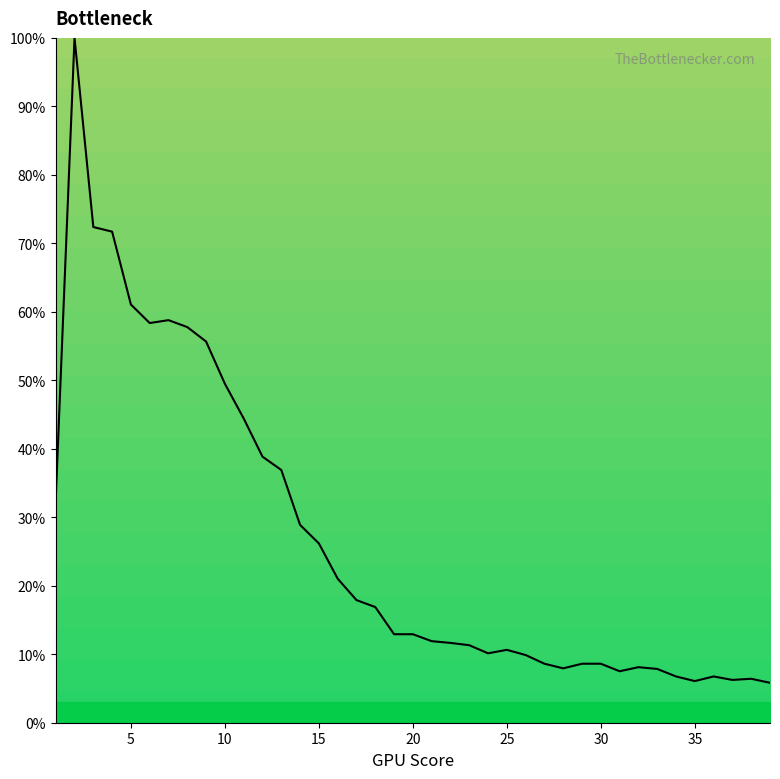

What is the difference between the maximum and minimum values?

94.2